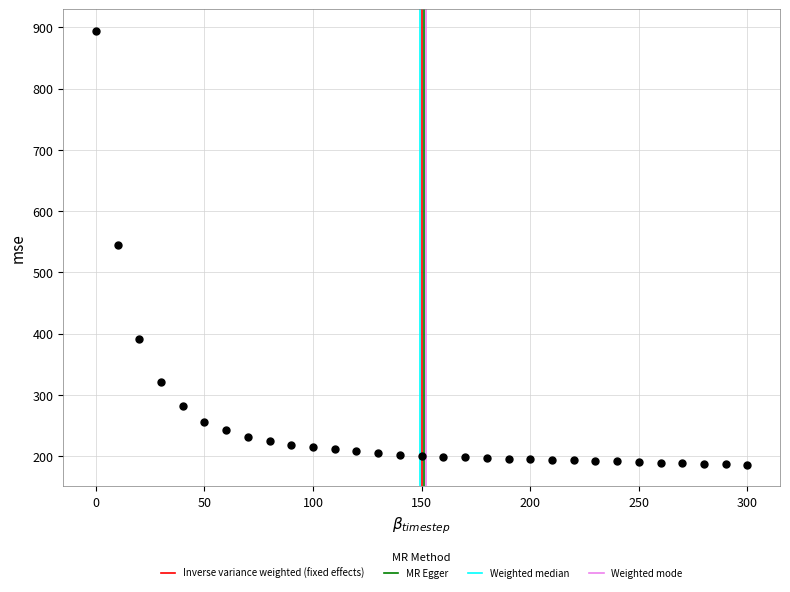

What is the range of Y values (max minus min)?

708.3